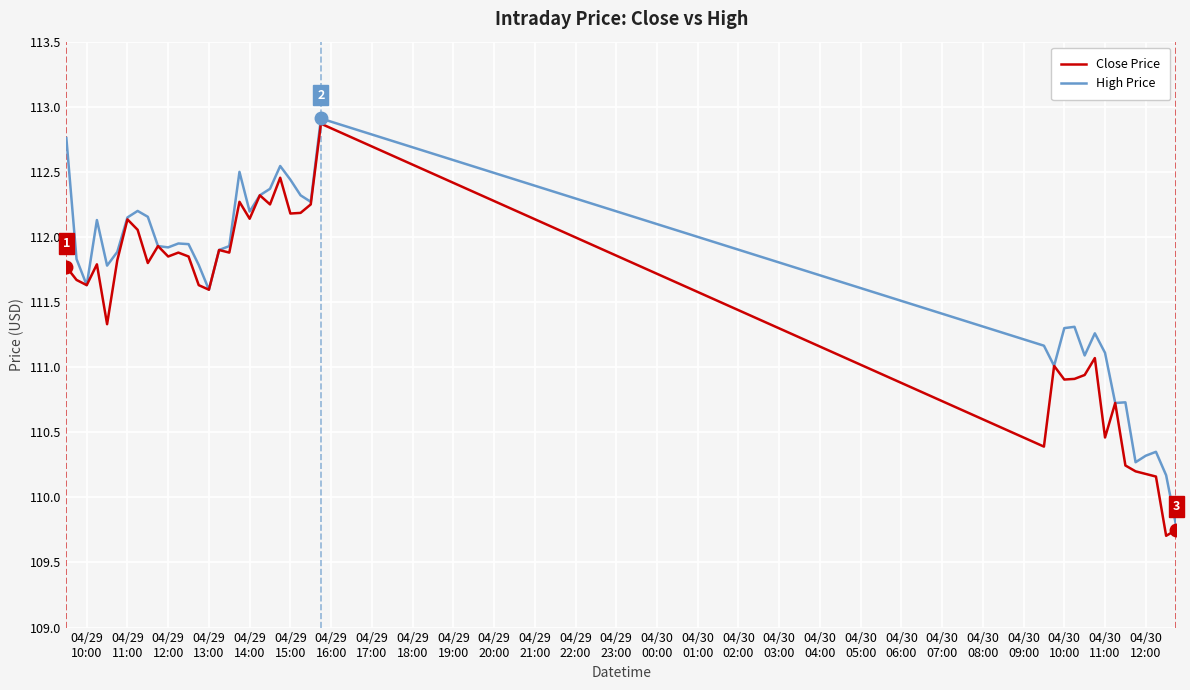

What is the minimum value shown in the chart?

109.7